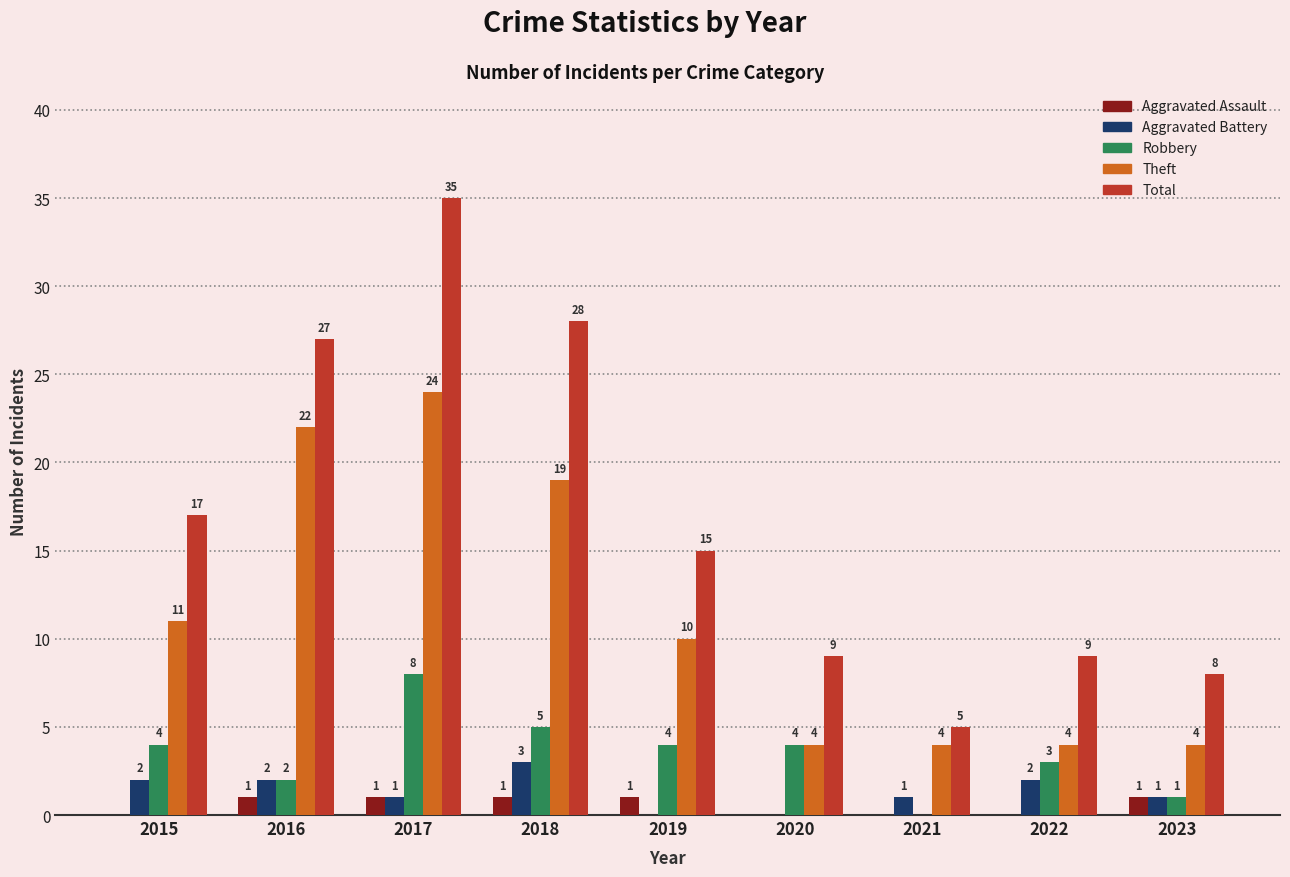

Which series has the largest total across all categories?

Total